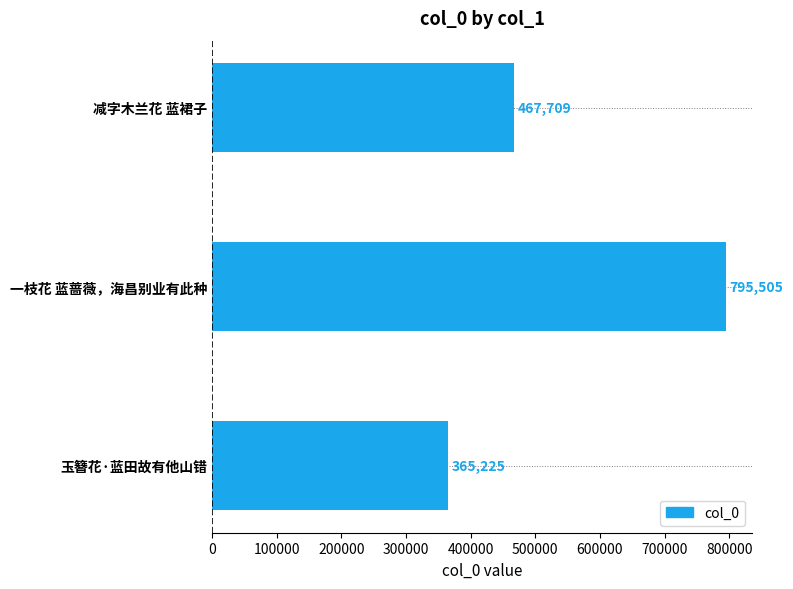

Reading top to bottom, list all the values displayed in this chart.

减字木兰花 蓝裙子=467709	一枝花 蓝蔷薇，海昌别业有此种=795505	玉簪花·蓝田故有他山错=365225